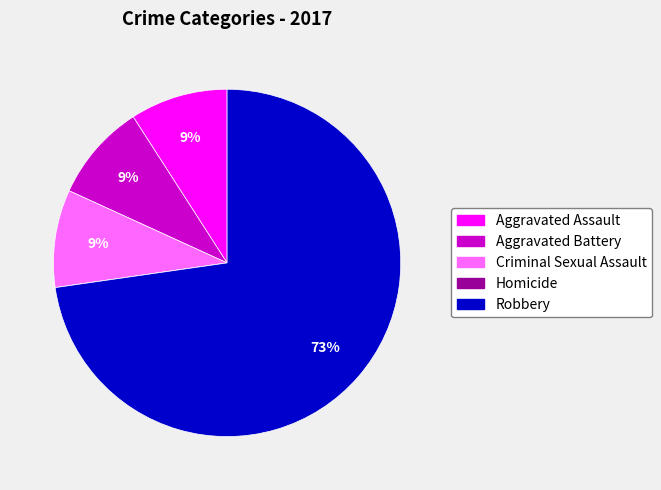

Which category has the biggest portion of the pie?

Robbery